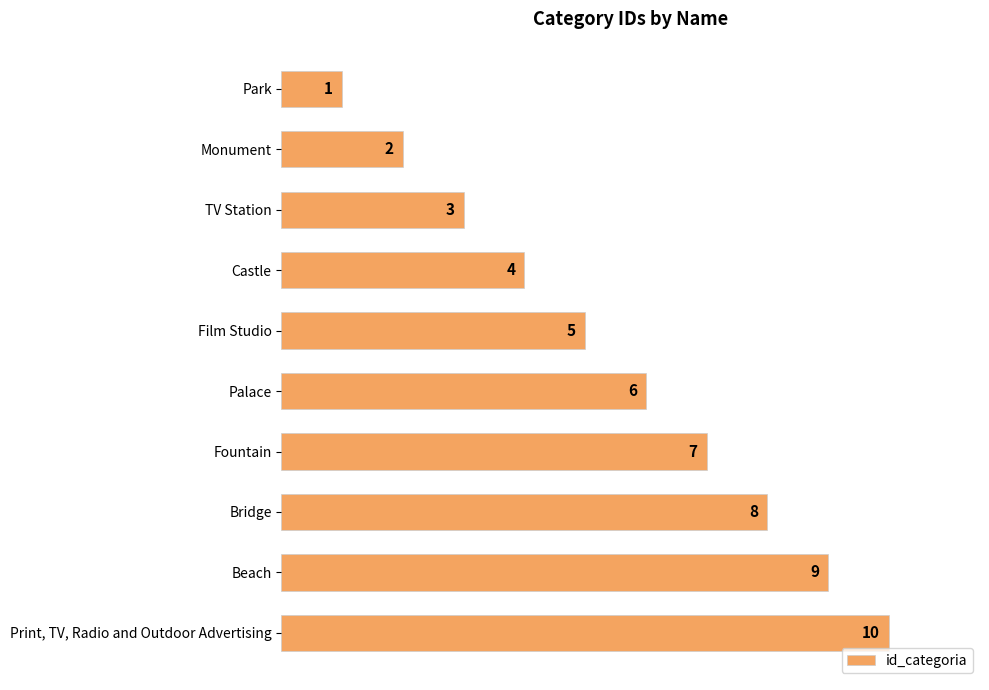

What is the difference between the maximum and minimum values?

9